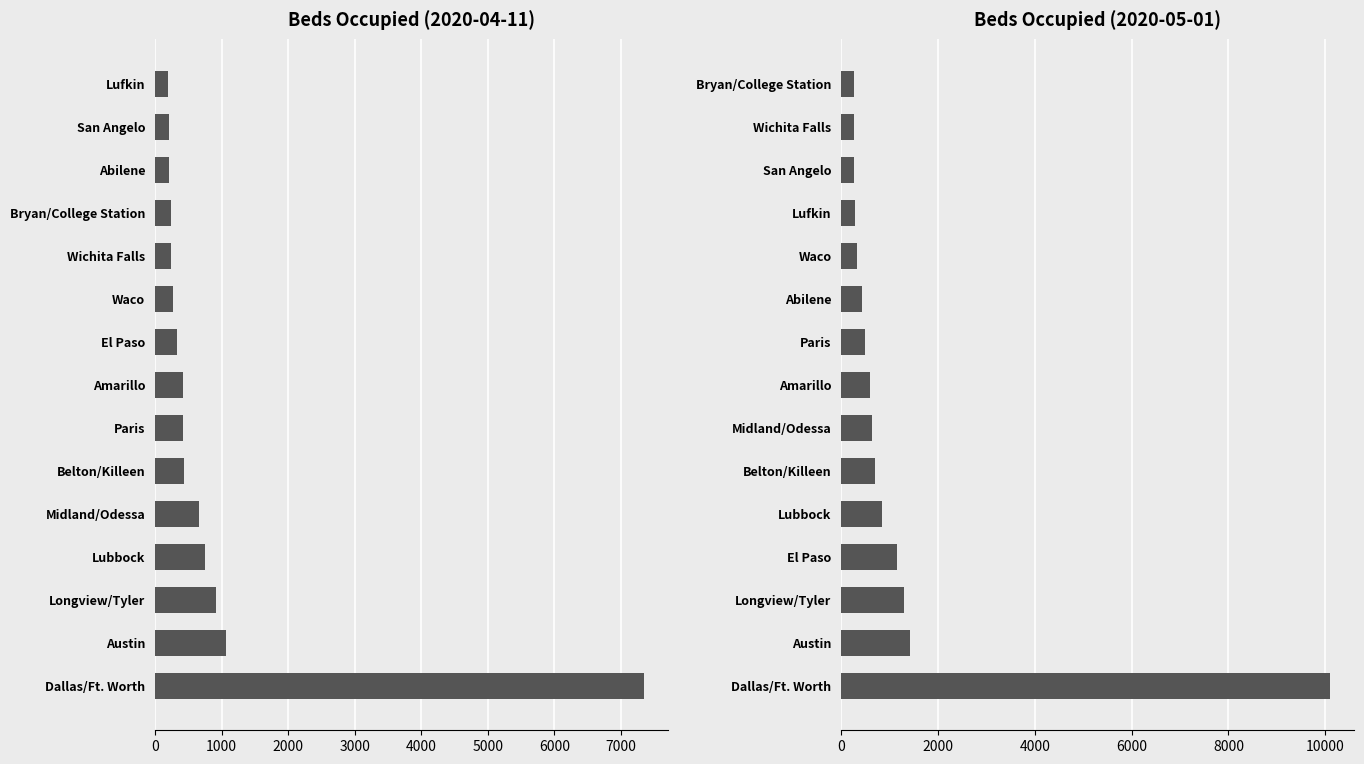

Reading left to right, list all the values displayed in this chart.

Beds on 2020-04-11: 190	208	214	234	240	262	328	417	421	434	663	755	921	1059	7347
Beds on 2020-05-01: 255	267	272	277	332	436	497	602	640	696	846	1158	1294	1423	10097